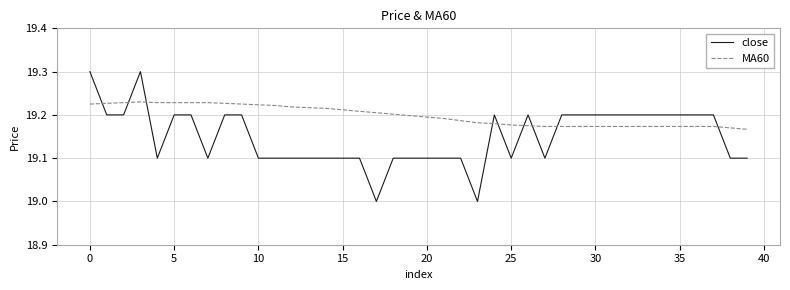

What is the smallest value displayed?

19.0